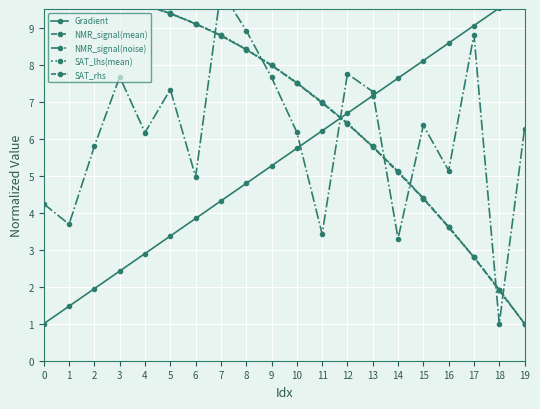

Reading left to right, extract all data points from this chart.

Gradient: 0=1.0	1=1.5	2=1.9	3=2.4	4=2.9	5=3.4	6=3.8	7=4.3	8=4.8	9=5.3	10=5.7	11=6.2	12=6.7	13=7.2	14=7.6	15=8.1	16=8.6	17=9.1	18=9.5	19=10.0
NMR_signal(mean): 0=10.0	1=10.0	2=9.9	3=9.8	4=9.6	5=9.4	6=9.1	7=8.8	8=8.4	9=8.0	10=7.5	11=7.0	12=6.4	13=5.8	14=5.1	15=4.4	16=3.6	17=2.8	18=1.9	19=1.0
NMR_signal(noise): 0=4.2	1=3.7	2=5.8	3=7.7	4=6.2	5=7.3	6=5.0	7=10.0	8=8.9	9=7.7	10=6.2	11=3.4	12=7.7	13=7.3	14=3.3	15=6.4	16=5.1	17=8.8	18=1.0	19=6.3
SAT_lhs(mean): 0=10.0	1=10.0	2=9.9	3=9.8	4=9.6	5=9.4	6=9.1	7=8.8	8=8.4	9=8.0	10=7.5	11=7.0	12=6.4	13=5.8	14=5.1	15=4.4	16=3.6	17=2.8	18=1.9	19=1.0
SAT_rhs: 0=10.0	1=10.0	2=9.9	3=9.8	4=9.6	5=9.4	6=9.1	7=8.8	8=8.4	9=8.0	10=7.5	11=7.0	12=6.4	13=5.8	14=5.1	15=4.4	16=3.6	17=2.8	18=1.9	19=1.0